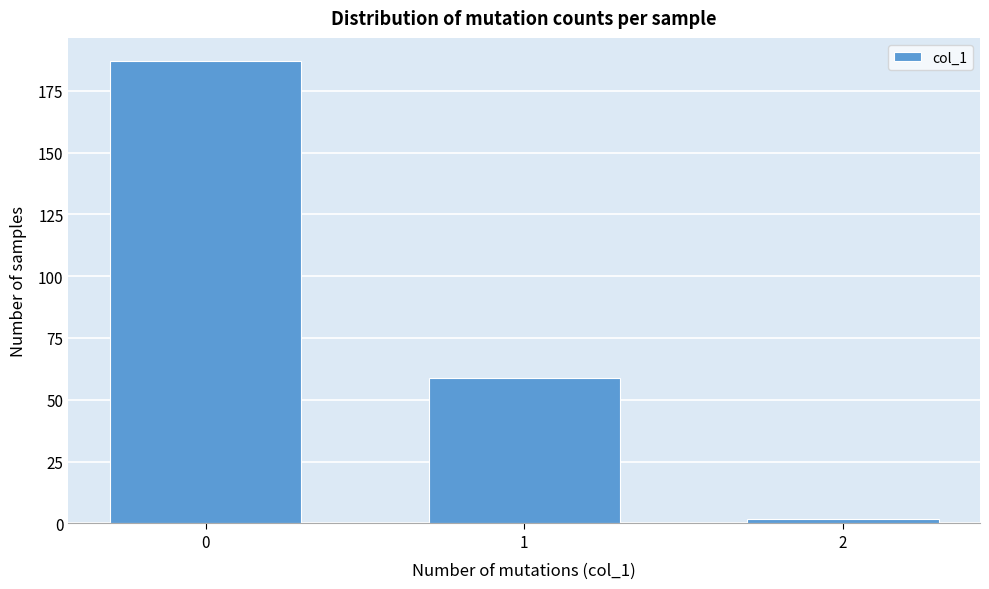

Reading left to right, transcribe all the data shown in this chart.

187	59	2